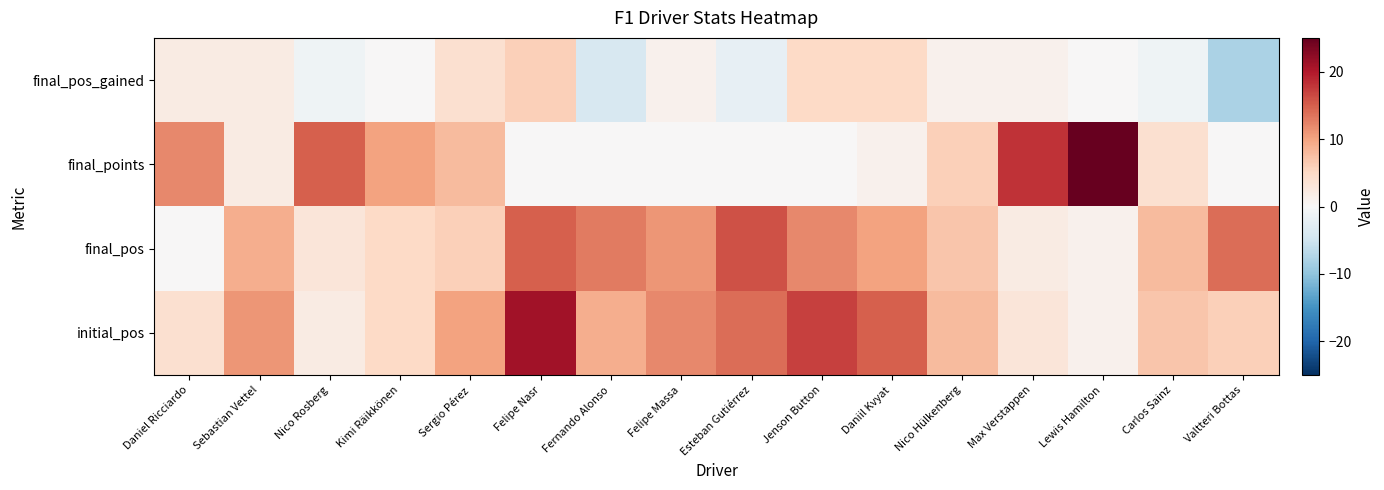

Count the number of data series in this chart.

4